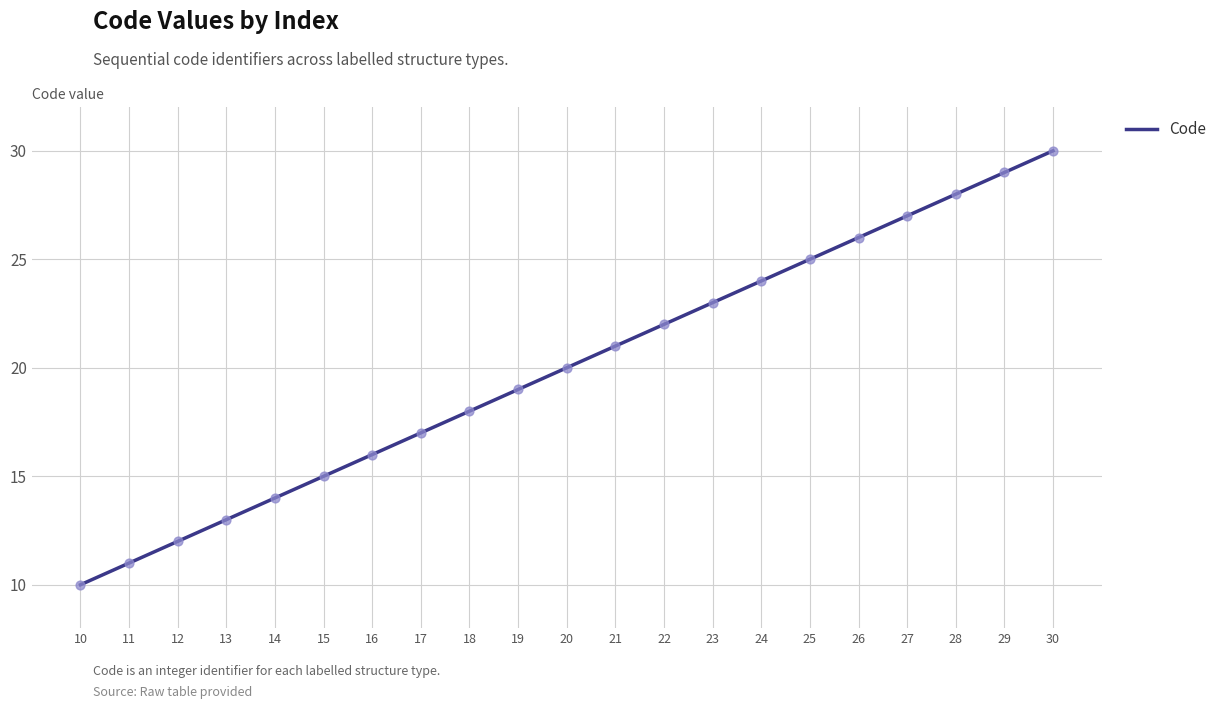

What is the ratio of the value at 25 to the value at 16?

1.6